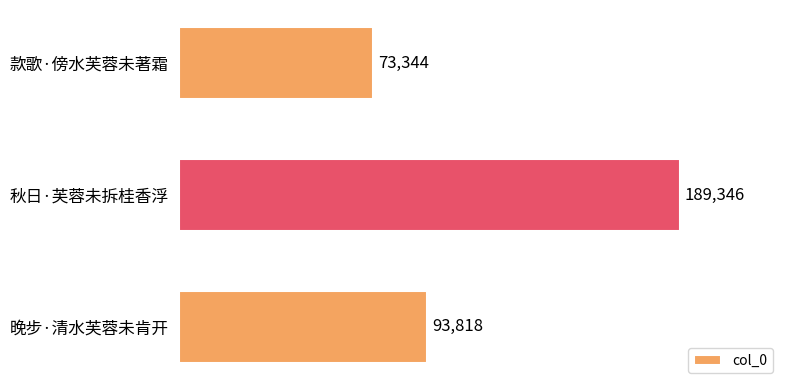

What is the smallest value displayed?

73344